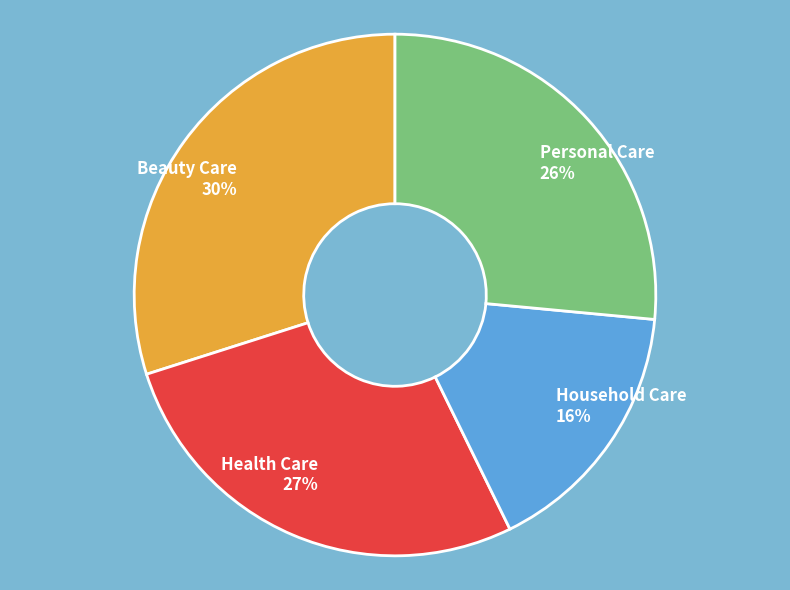

Is the sum of Beauty Care 30% and Personal Care 26% greater than half?

Yes